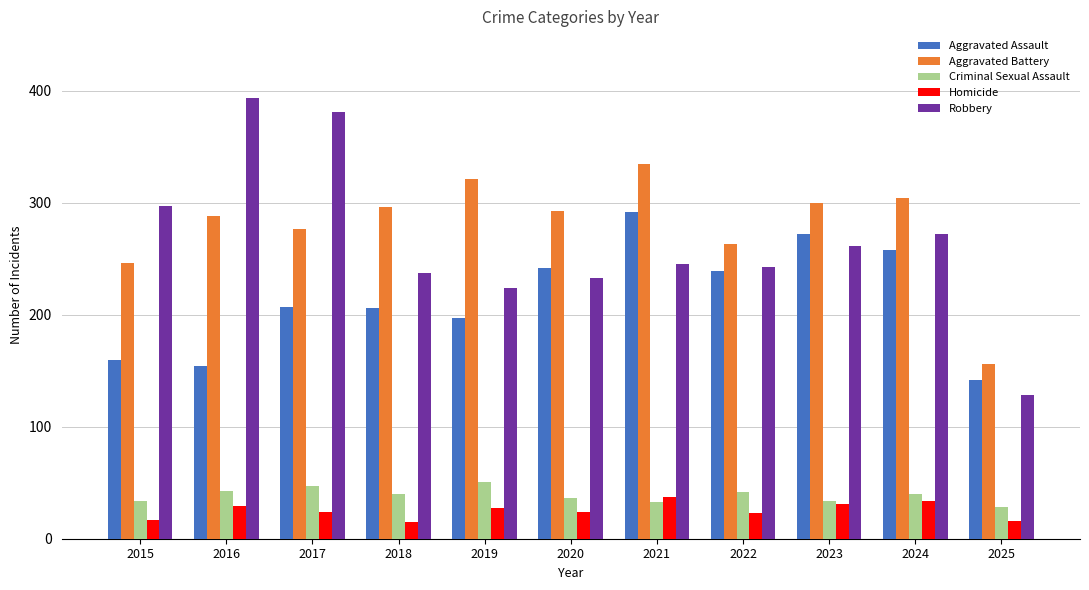

What is the total value across all series at 2021?

942